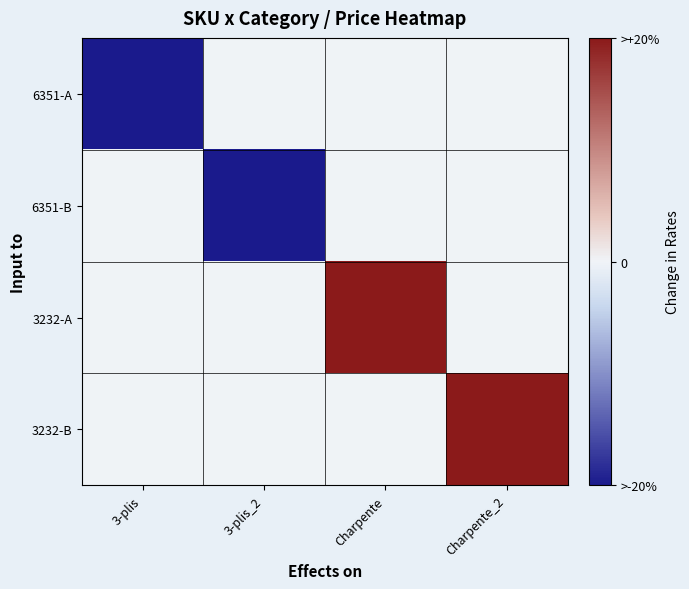

Which series has the largest total across all categories?

3232-A